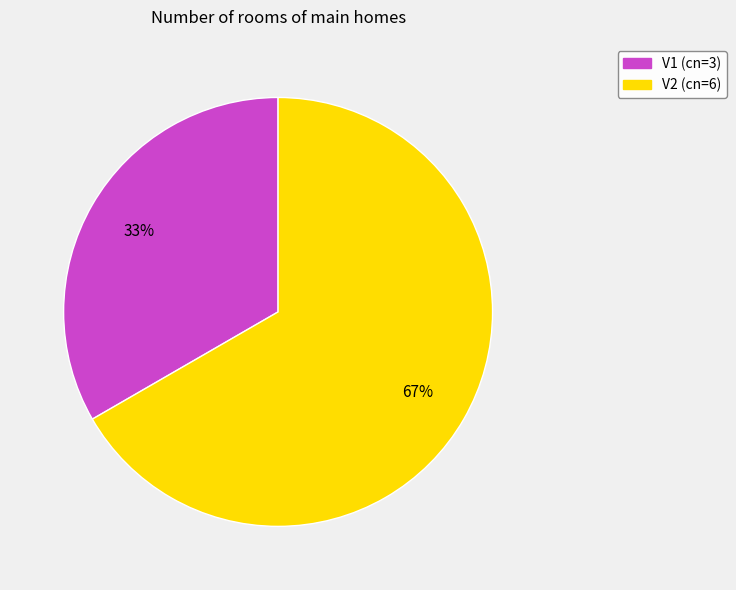

Rank the categories by value from lowest to highest.

V1, V2